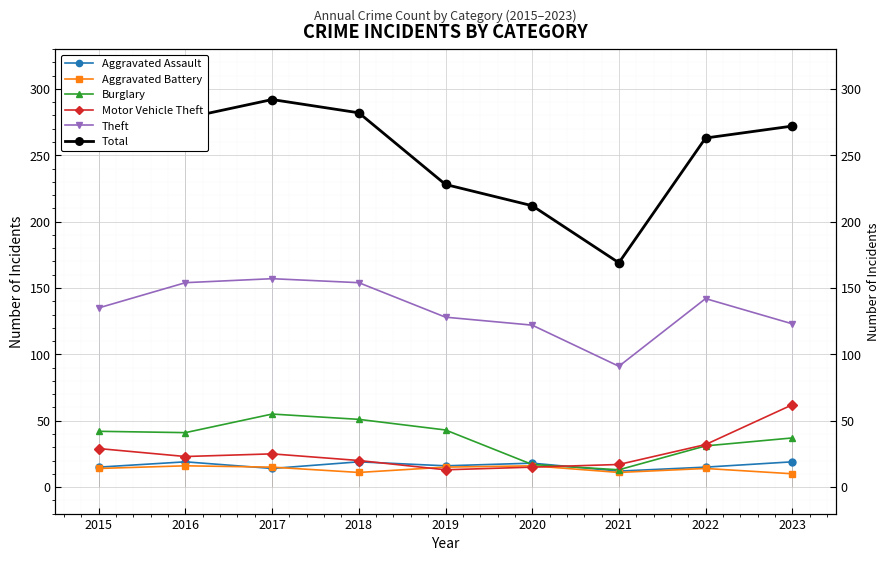

What is the value of the Total point at the 3rd from the left?

292